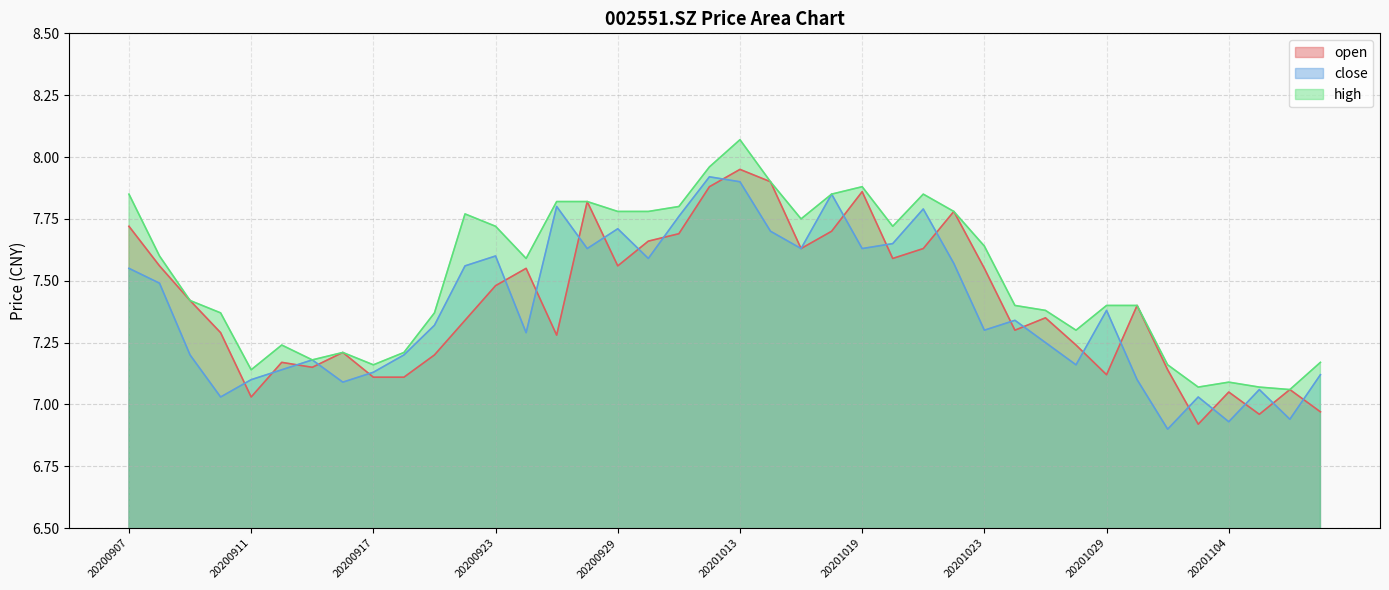

What is the difference between the maximum and minimum values in the open series?

1.0